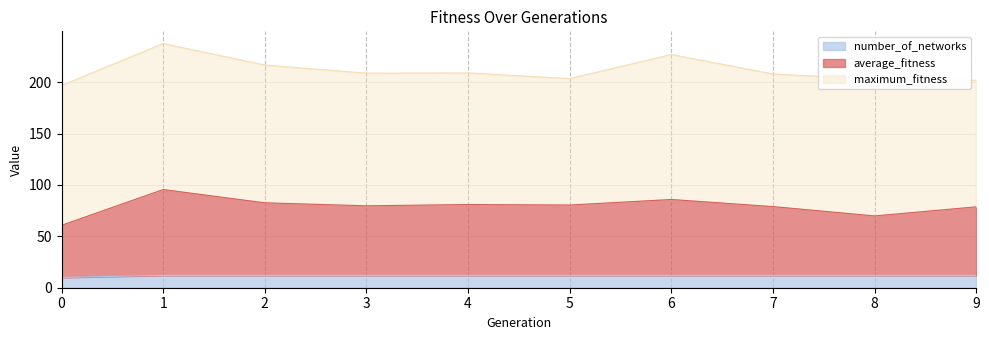

At how many categories does at least one series exceed 50?

10